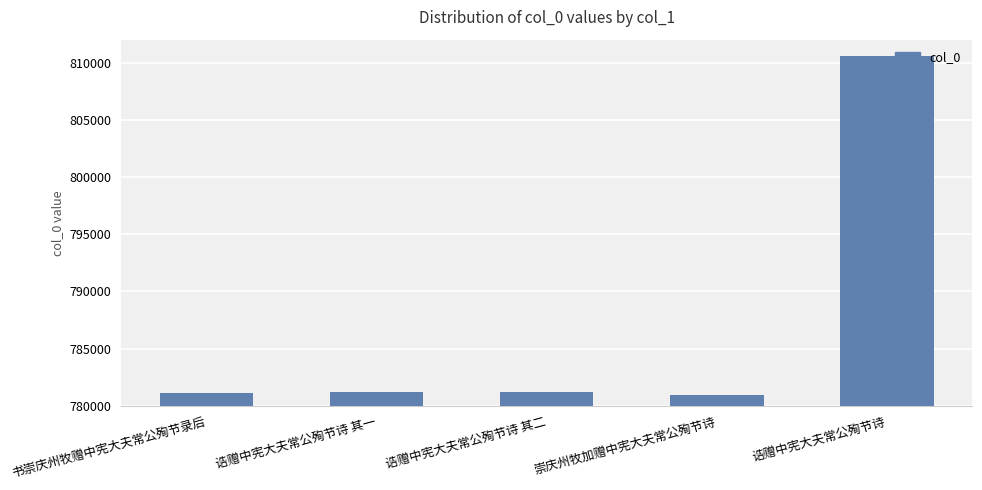

Are the bars horizontal?

No